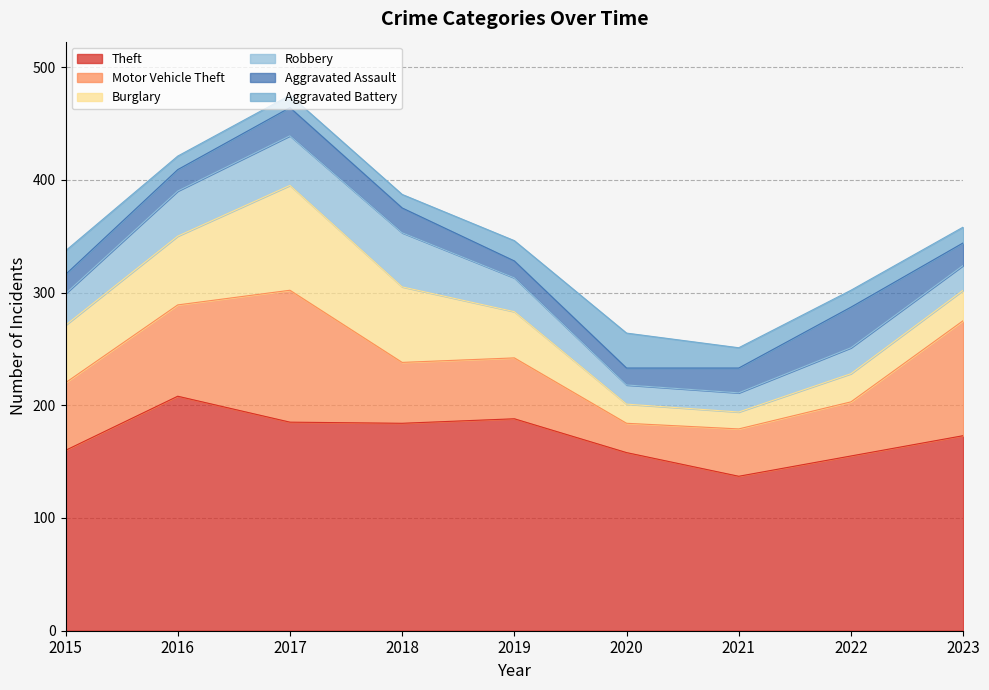

Rank the series by their maximum value, from lowest to highest.

Aggravated Battery, Aggravated Assault, Robbery, Burglary, Motor Vehicle Theft, Theft